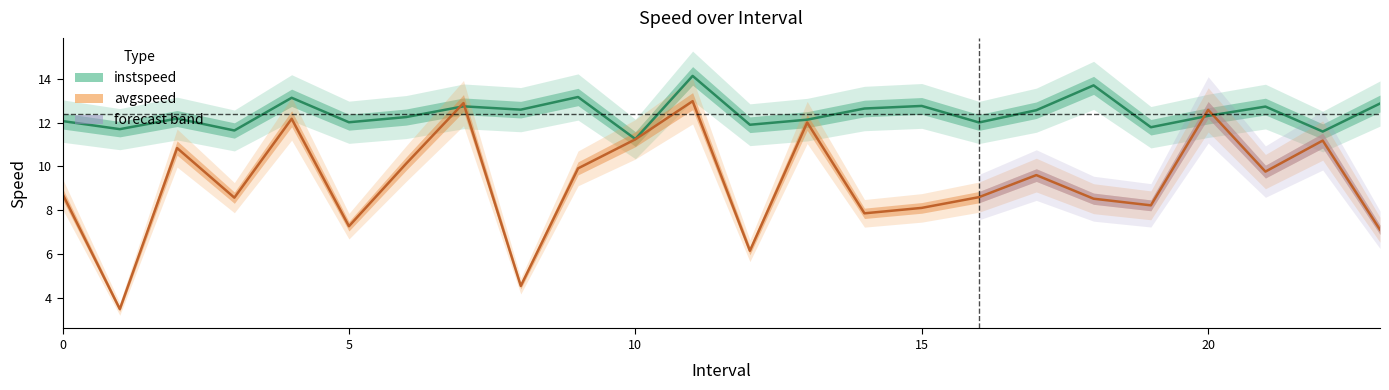

What is the value of the instspeed point at the 5th from the left?

13.1